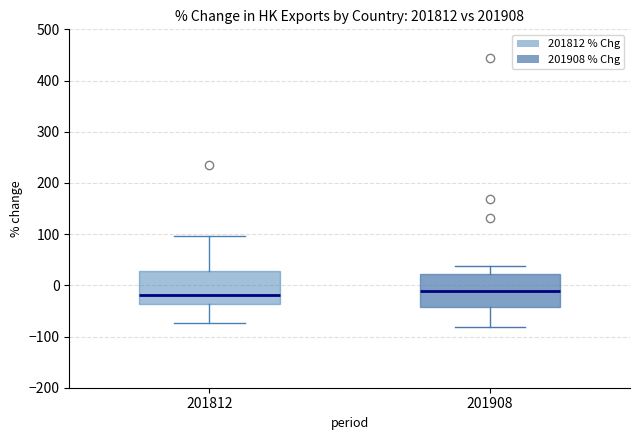

Where does the upper whisker of the box at x = 201812 end on the y-axis? The values are not printed on the chart, so give them approximately, as read against the axis.

100